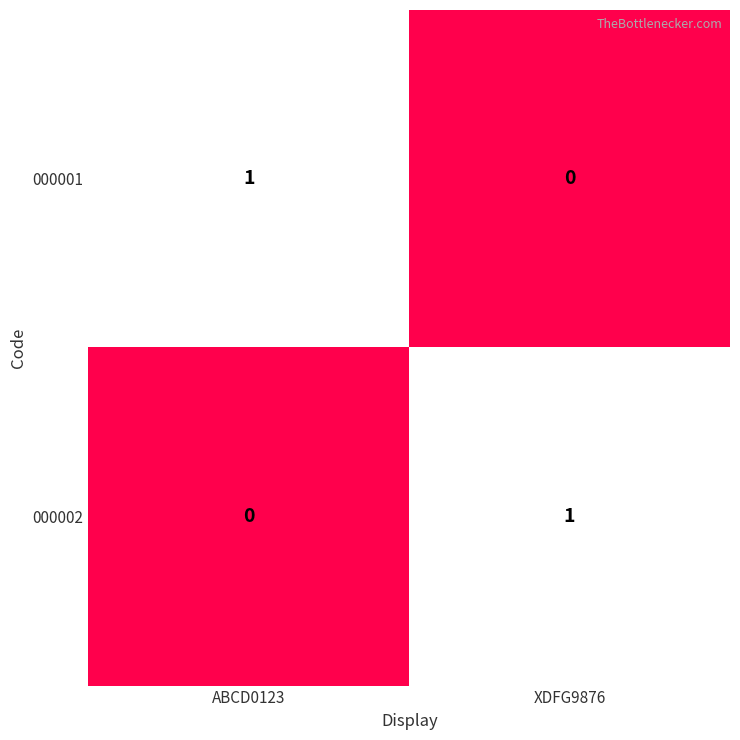

At how many categories does at least one series exceed 0?

2